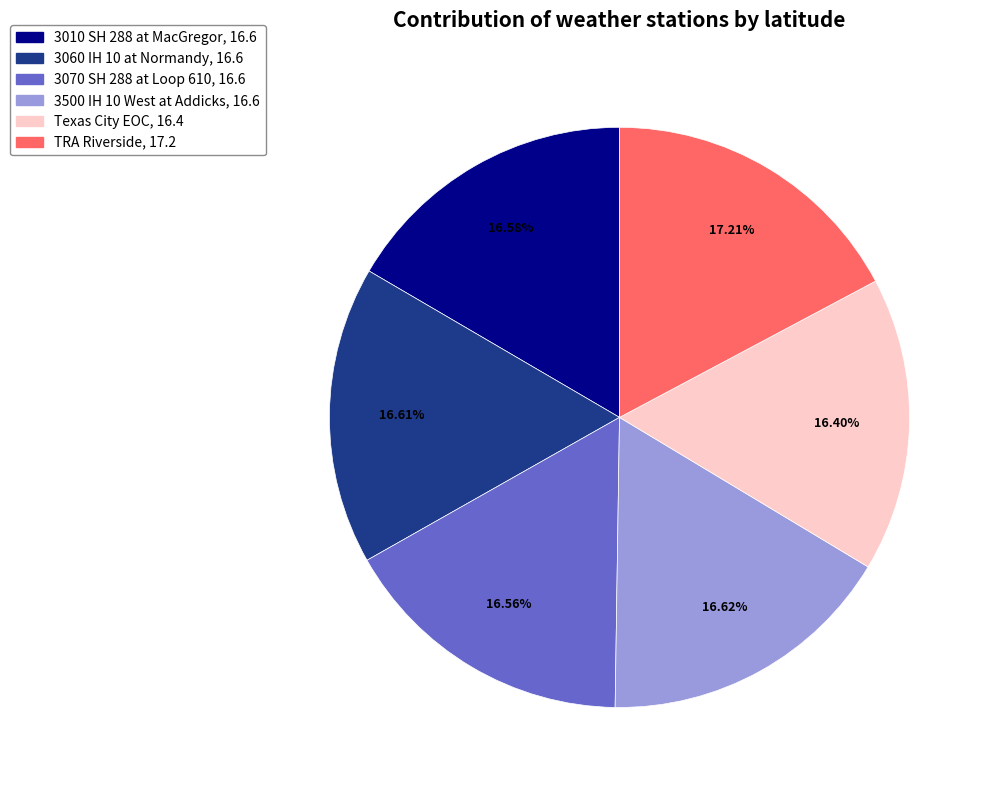

Is 3010 SH 288 at MacGregor the majority of the pie?

No